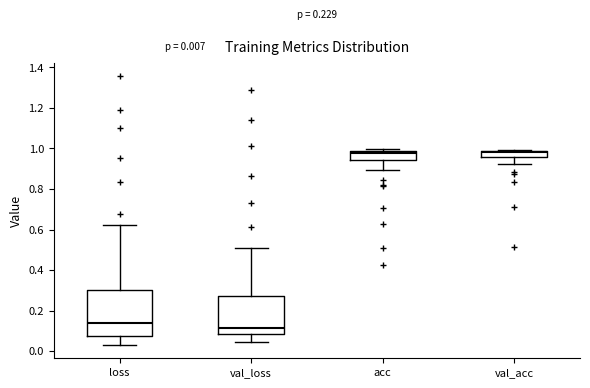

Which box is the tallest, from its lower edge to its upper edge?

loss